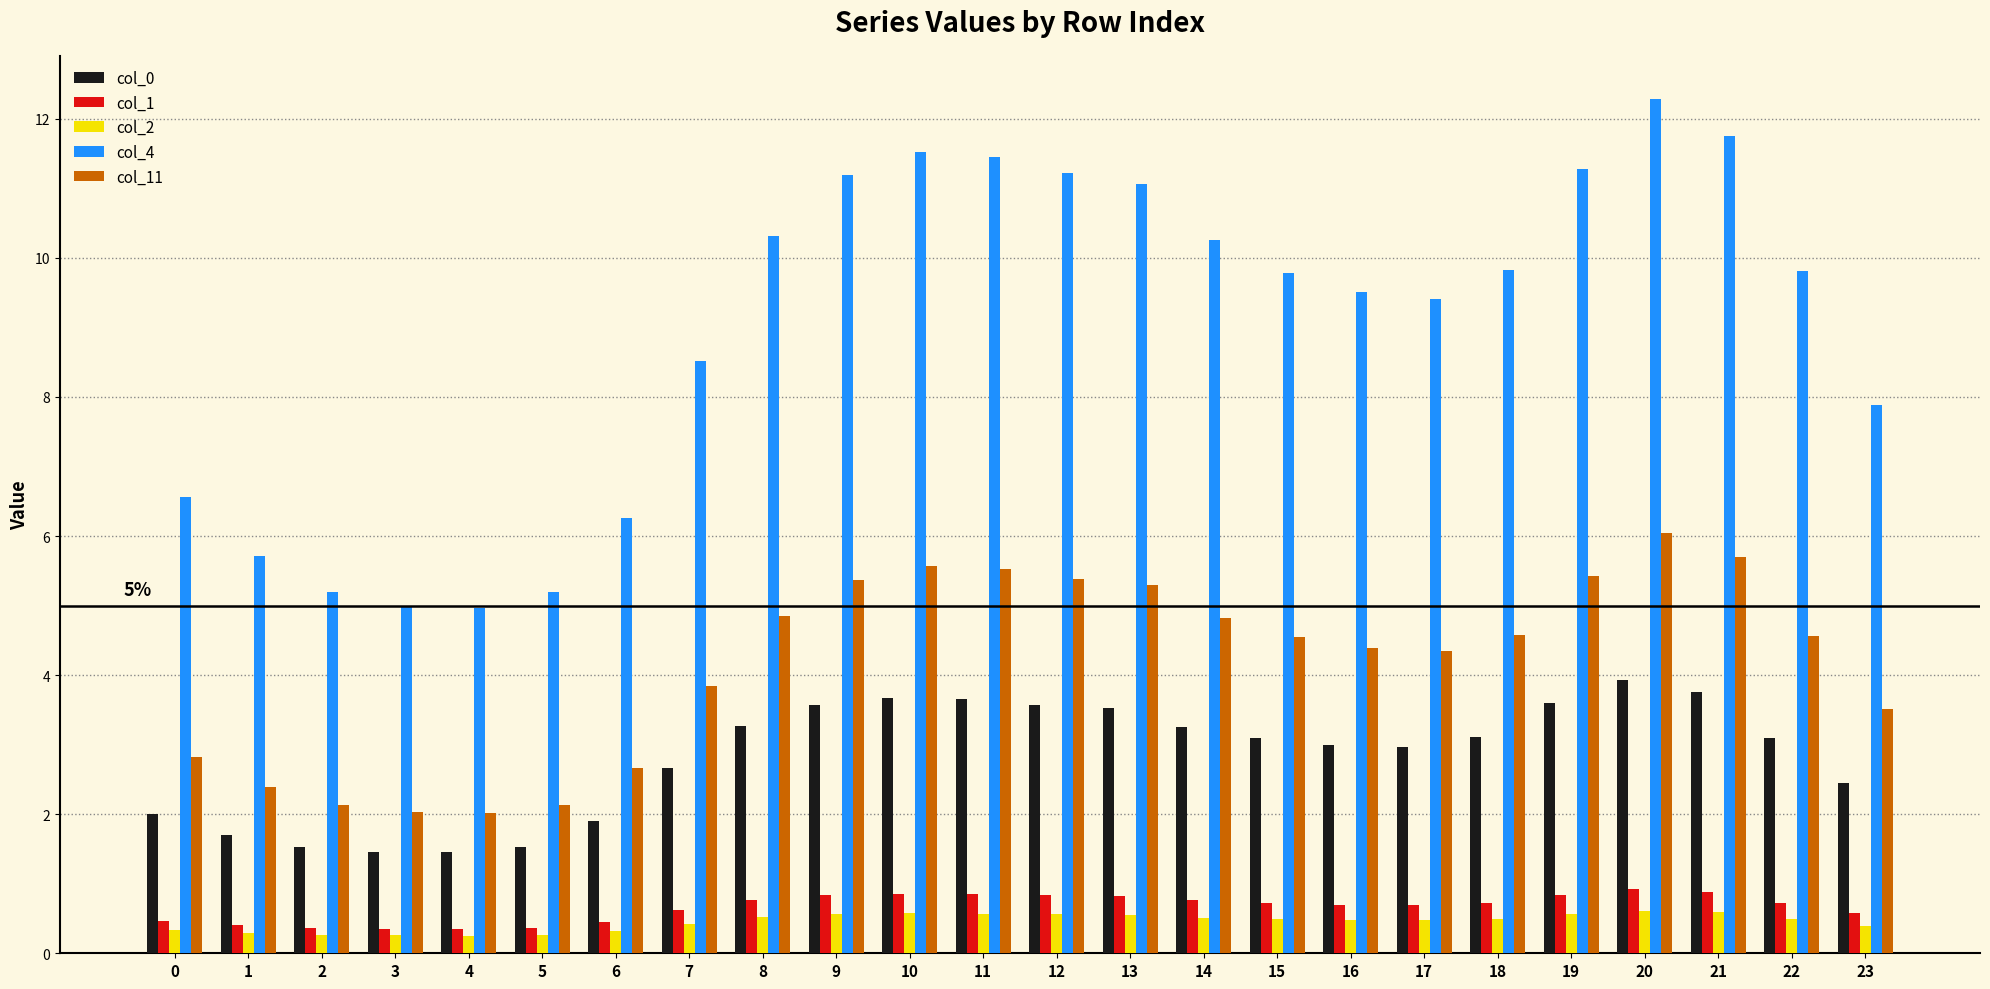

What is the difference between the second highest and second lowest values in the col_1 series?

0.5